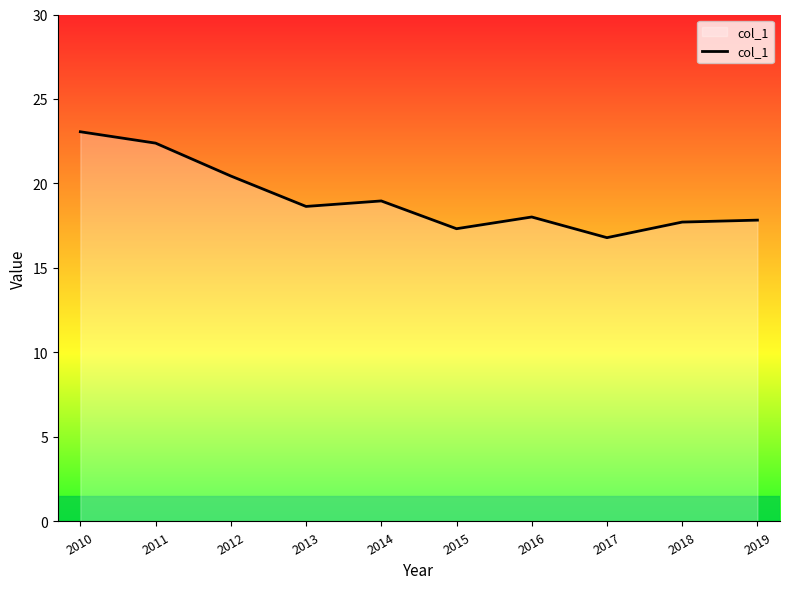

What is the difference between the values at 2014 and 2015?

1.6